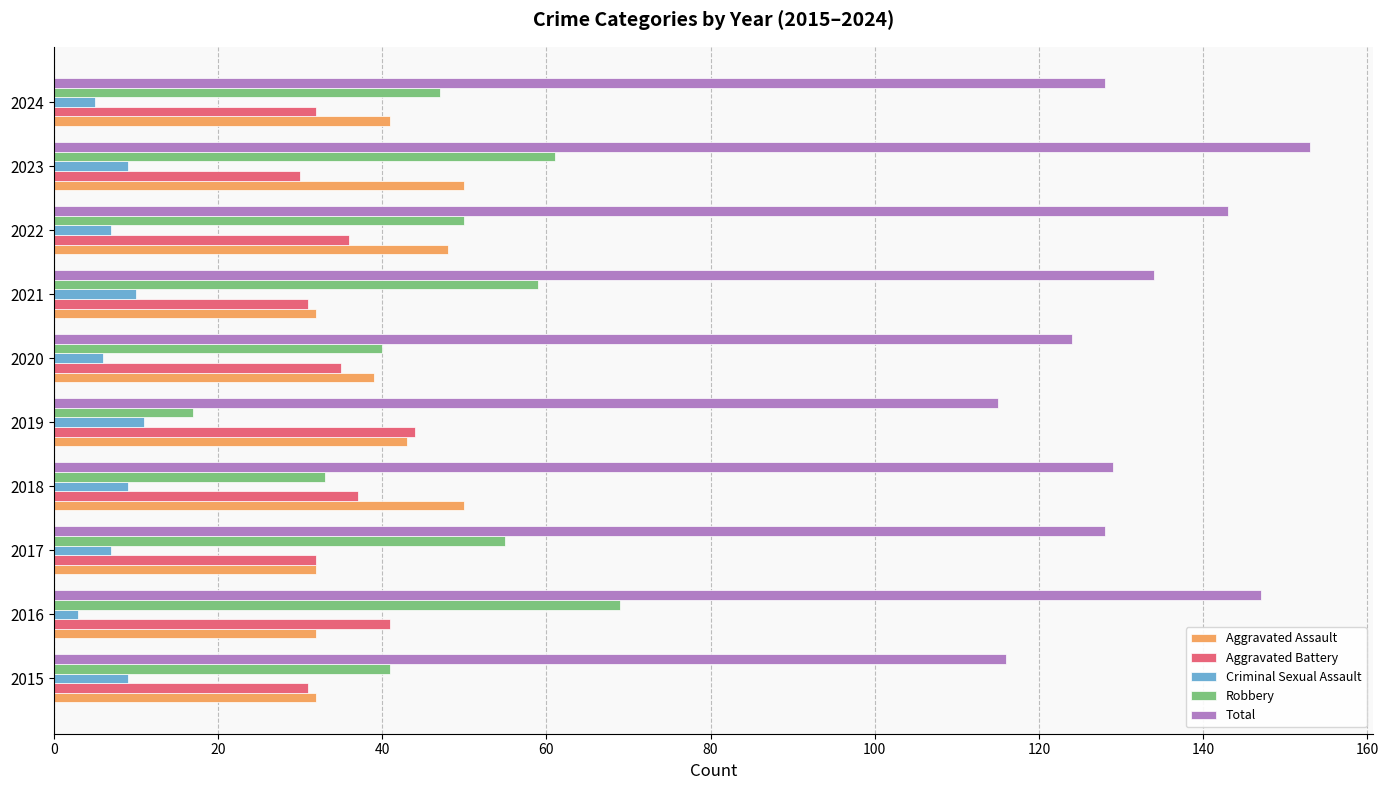

What is the total value across all series at 2015?

229